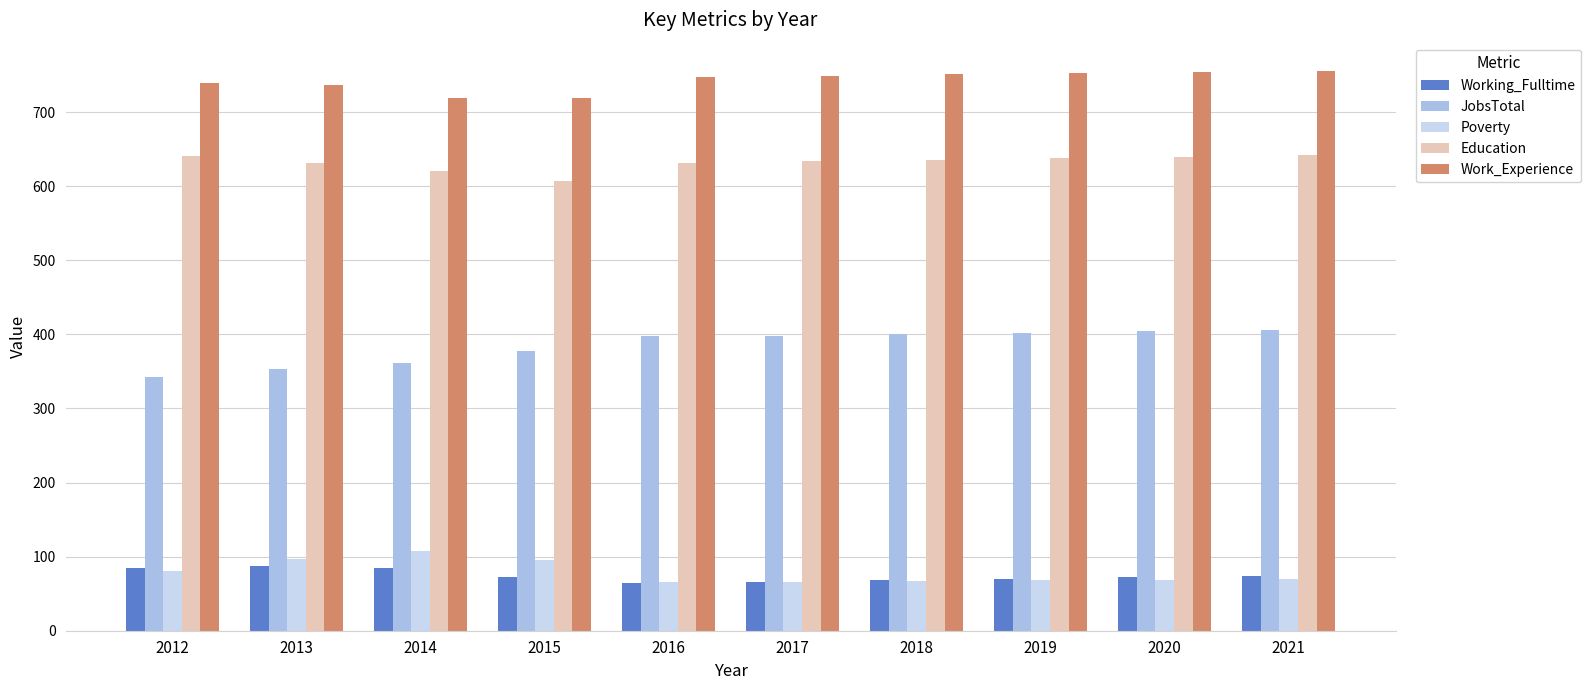

List the series in order of their peak value, lowest first.

Working_Fulltime, Poverty, JobsTotal, Education, Work_Experience